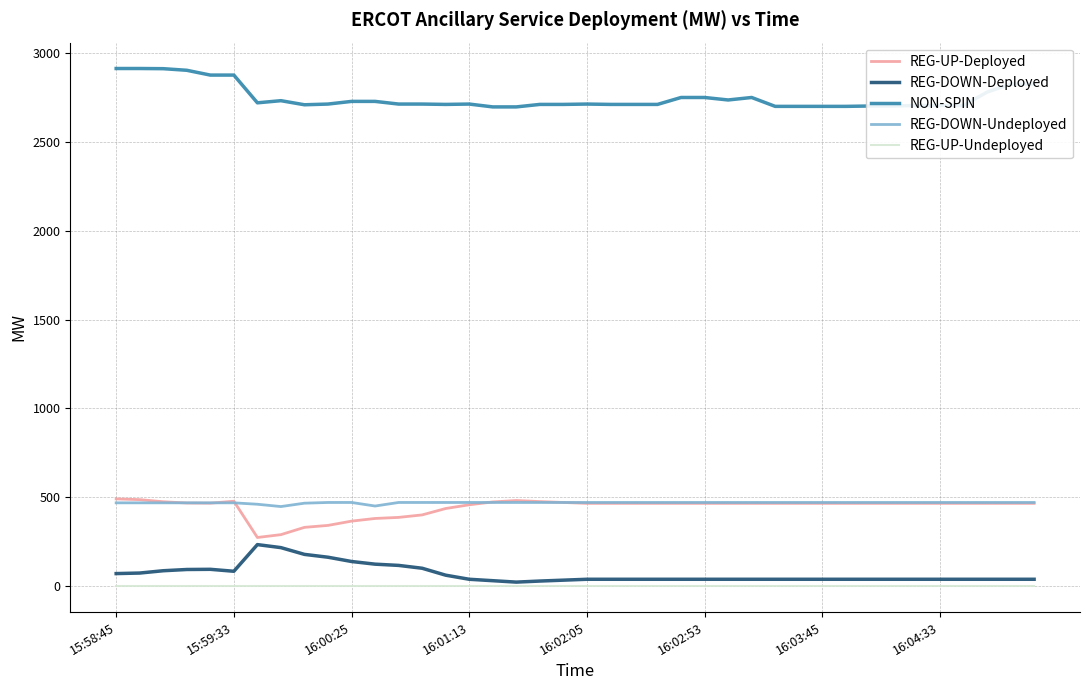

What is the maximum value for REG-DOWN-Undeployed?

471